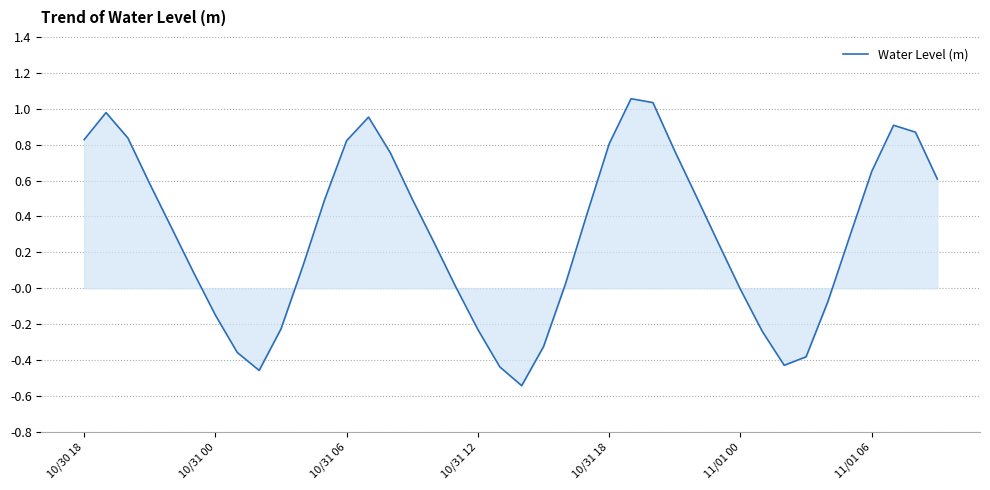

What is the difference between the maximum and minimum values?

1.6